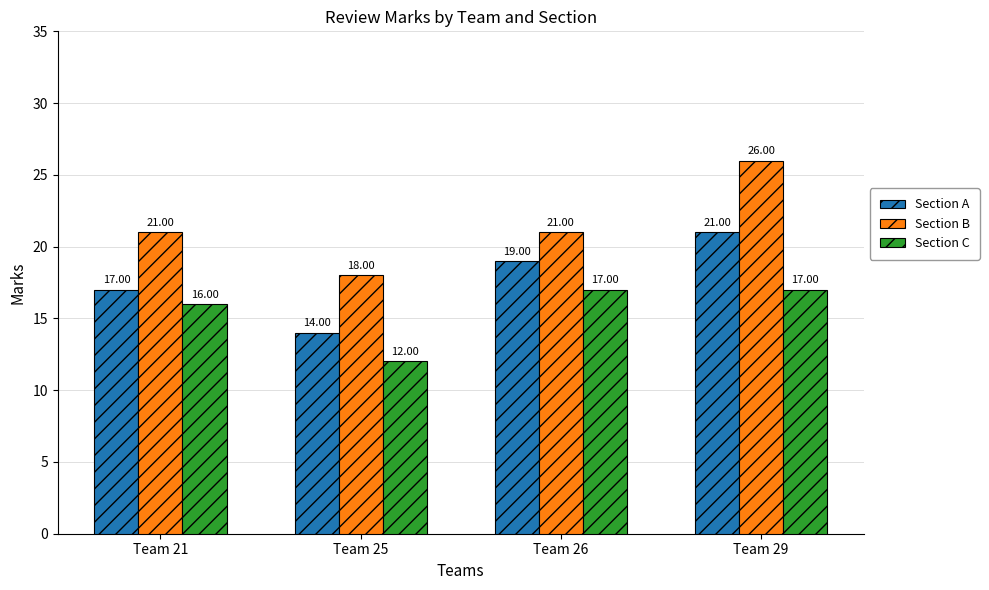

Reading left to right, transcribe all the data shown in this chart.

Section A: 17	14	19	21
Section B: 21	18	21	26
Section C: 16	12	17	17